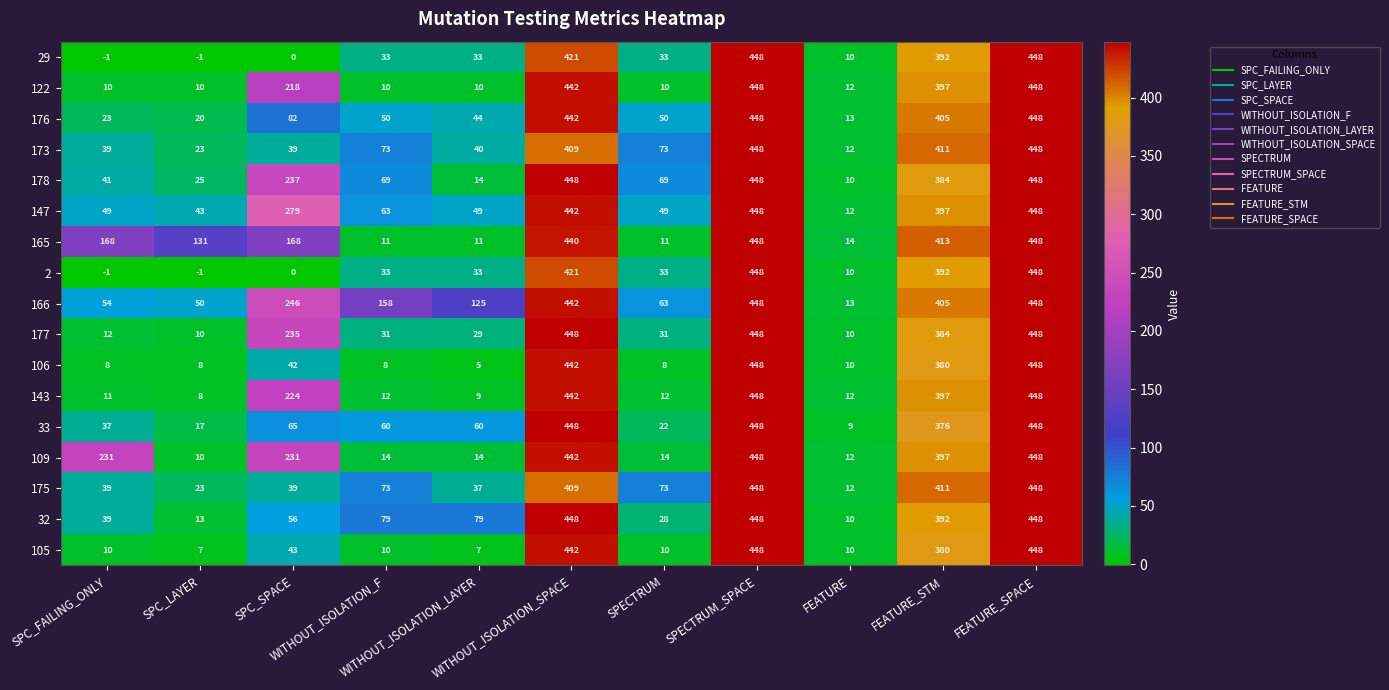

How many categories are shown in the chart?

11